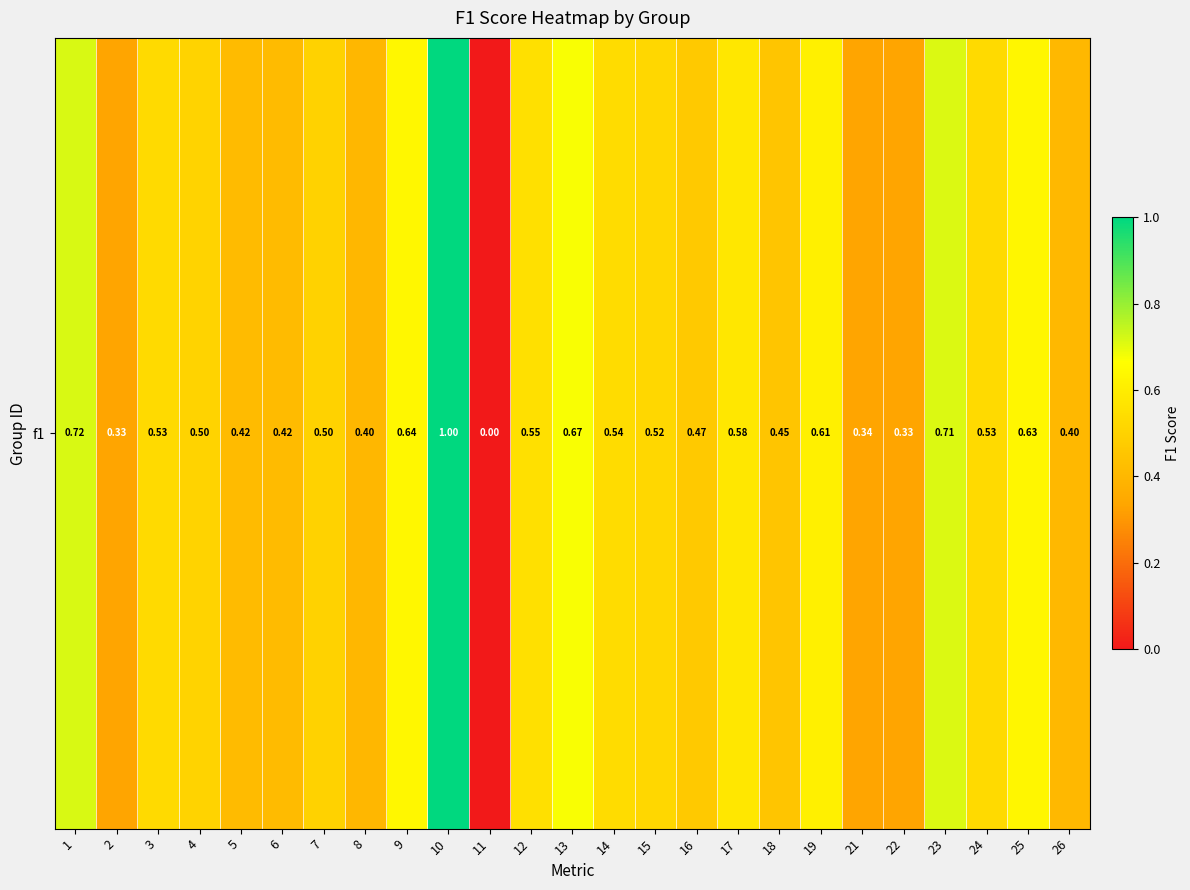

Is it true that the value at 11 is -0.5?

False